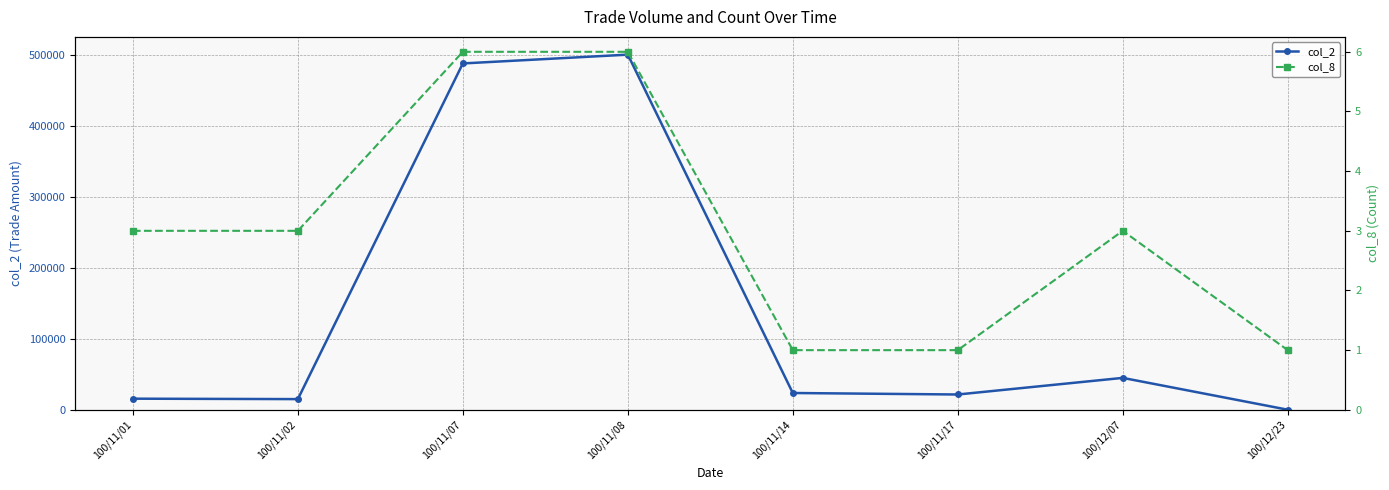

The value of col_2 at 100/11/01 is 15700. True or false?

True